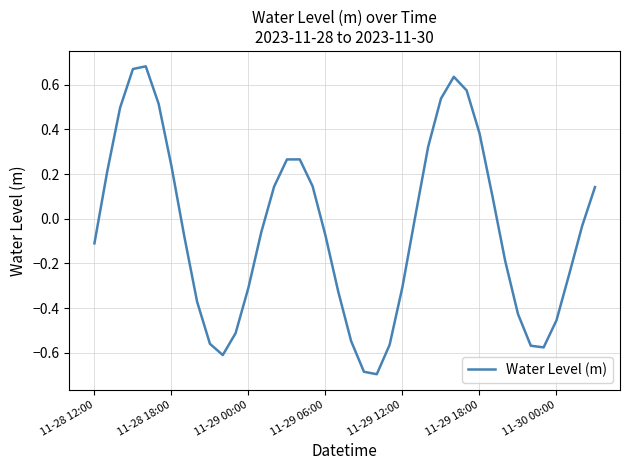

How many lines are shown in the chart?

1